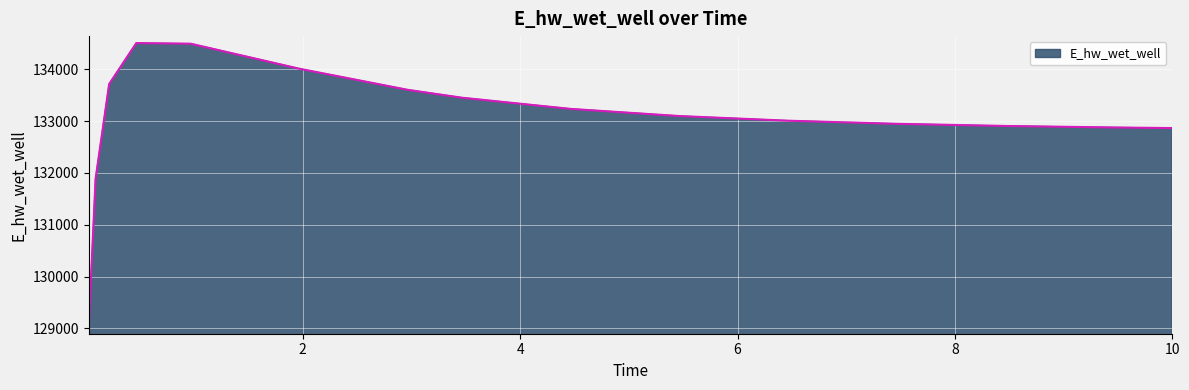

How many distinct data groups are displayed?

1